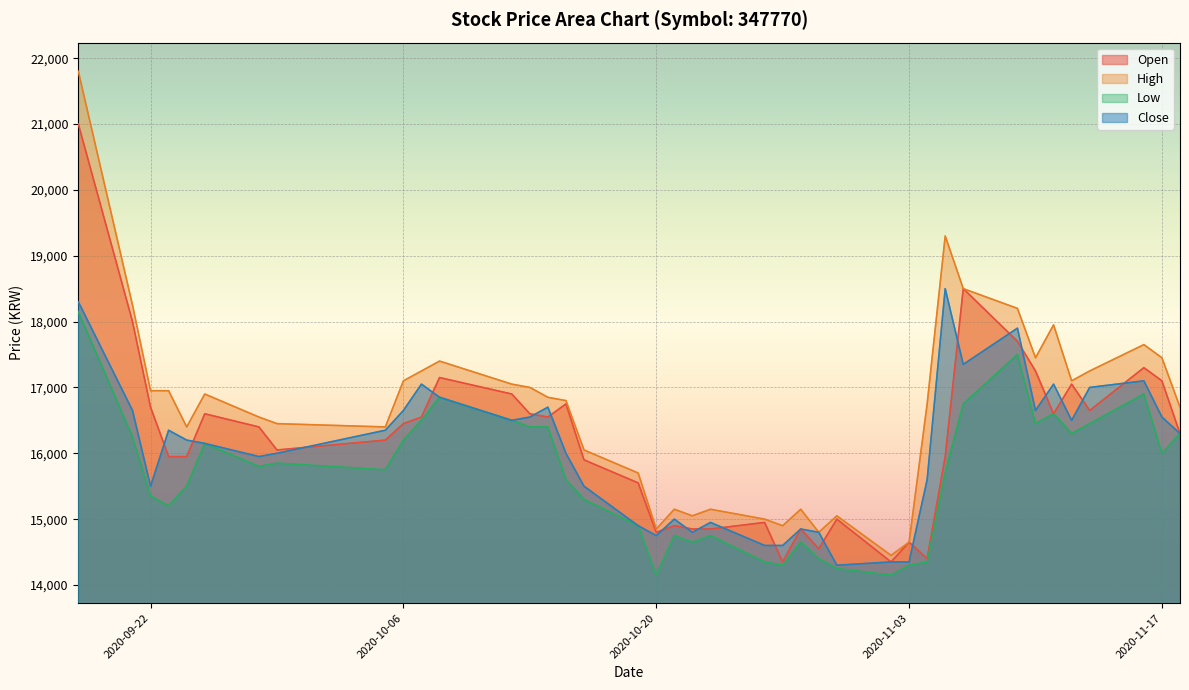

Reading left to right, transcribe all the data shown in this chart.

Open: 21000	18000	16700	15950	15950	16600	16400	16050	16200	16450	16550	17150	16900	16600	16550	16750	15900	15550	14800	14900	14850	14850	14950	14350	14850	14550	15000	14350	14650	14400	15950	18500	17700	17250	16600	17050	16650	17300	17100	16300
High: 21800	18250	16950	16950	16400	16900	16550	16450	16400	17100	17250	17400	17050	17000	16850	16800	16050	15700	14850	15150	15050	15150	15000	14900	15150	14800	15050	14450	14650	16750	19300	18500	18200	17450	17950	17100	17250	17650	17450	16700
Low: 18150	16250	15350	15200	15500	16150	15800	15850	15750	16200	16500	16850	16500	16400	16400	15600	15300	14900	14150	14750	14650	14750	14350	14300	14650	14400	14250	14150	14300	14350	15700	16750	17500	16450	16600	16300	16450	16900	16000	16300
Close: 18300	16650	15500	16350	16200	16150	15950	16000	16350	16650	17050	16850	16500	16550	16700	16000	15500	14900	14750	15000	14800	14950	14600	14600	14850	14800	14300	14350	14350	15600	18500	17350	17900	16650	17050	16500	17000	17100	16550	16300